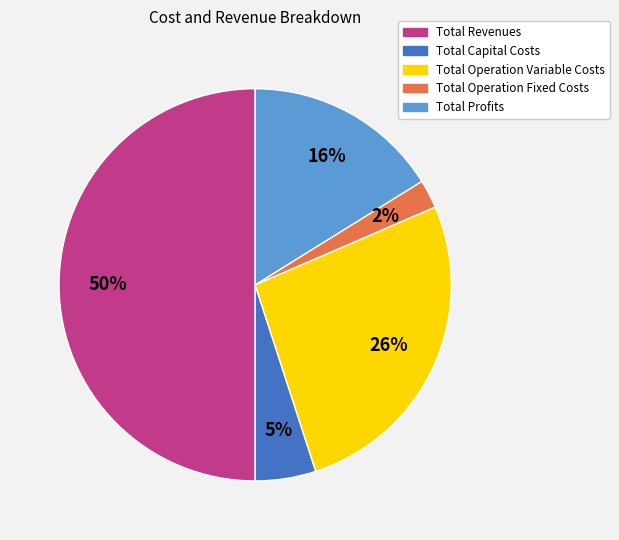

To the nearest percent, what percentage of the pie is Total Capital Costs?

5%